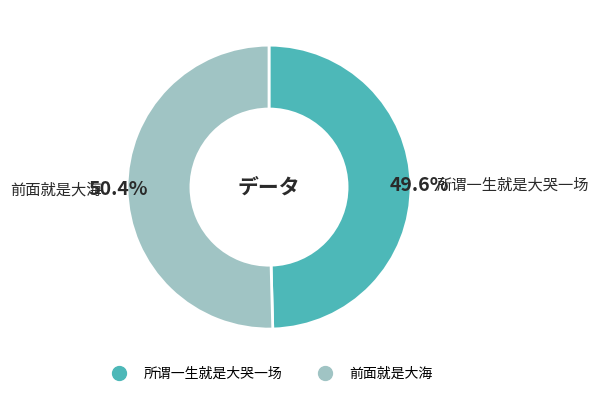

Between 前面就是大海 and 所谓一生就是大哭一场, which is larger?

前面就是大海